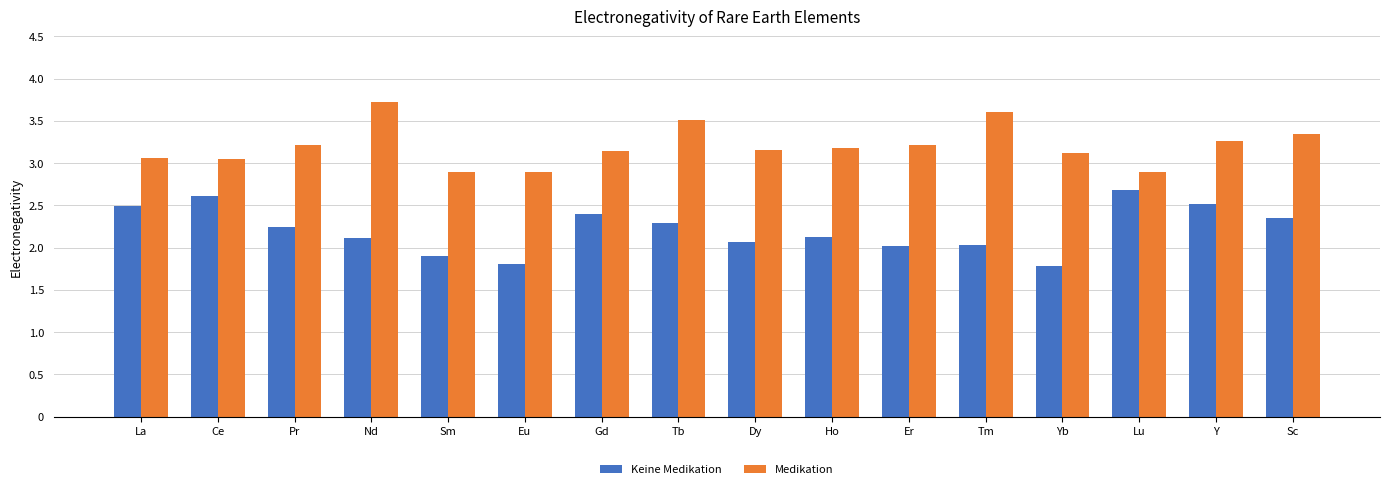

How many bars are there in total?

32